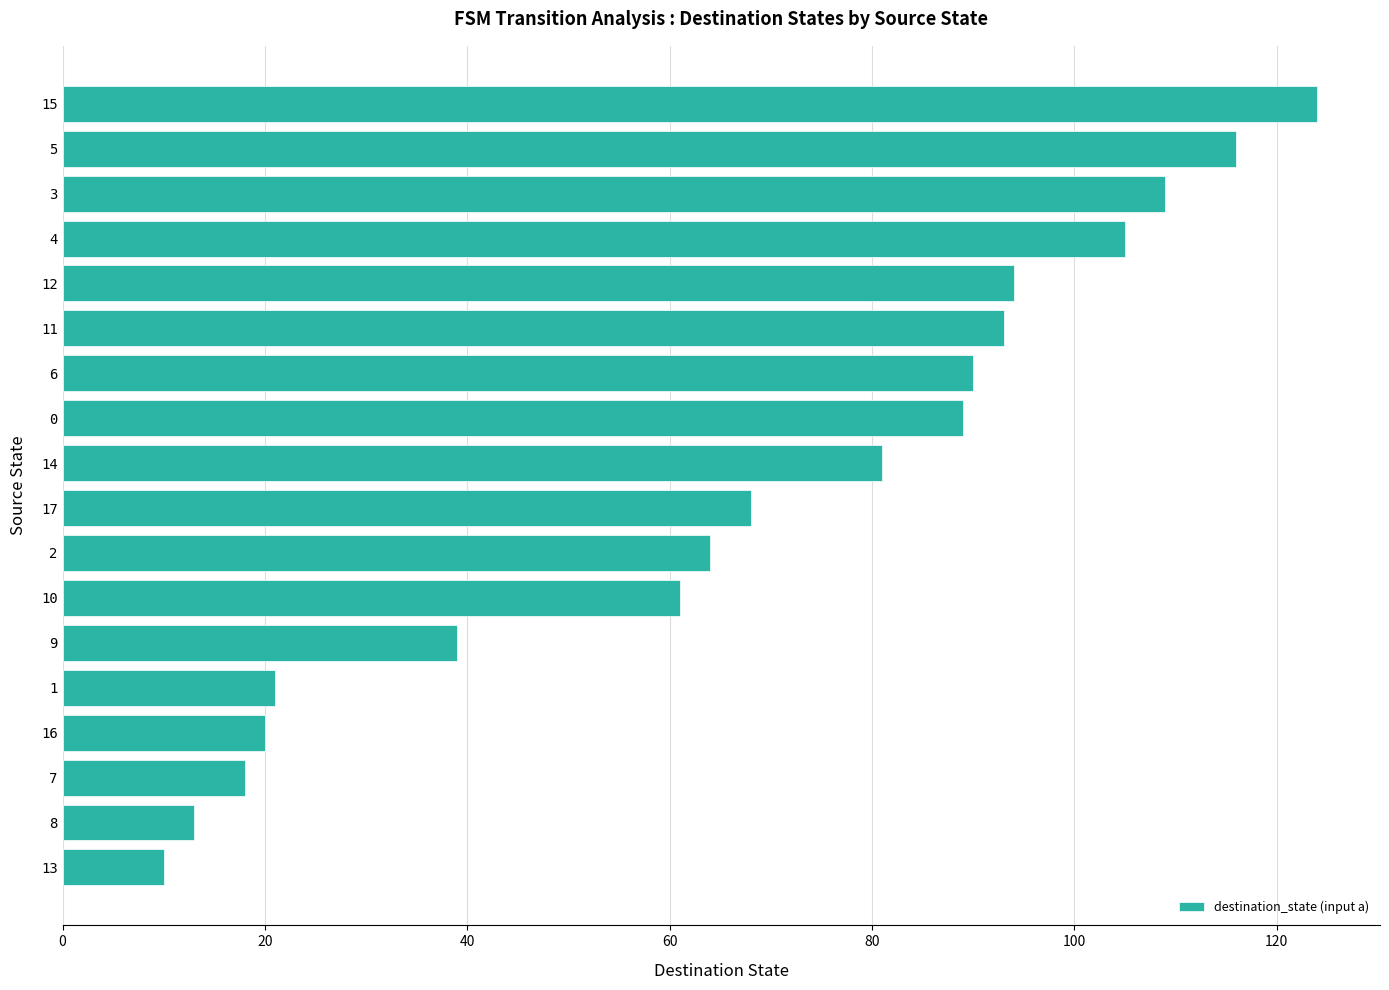

True or false: the data shows 89 at 0.

True